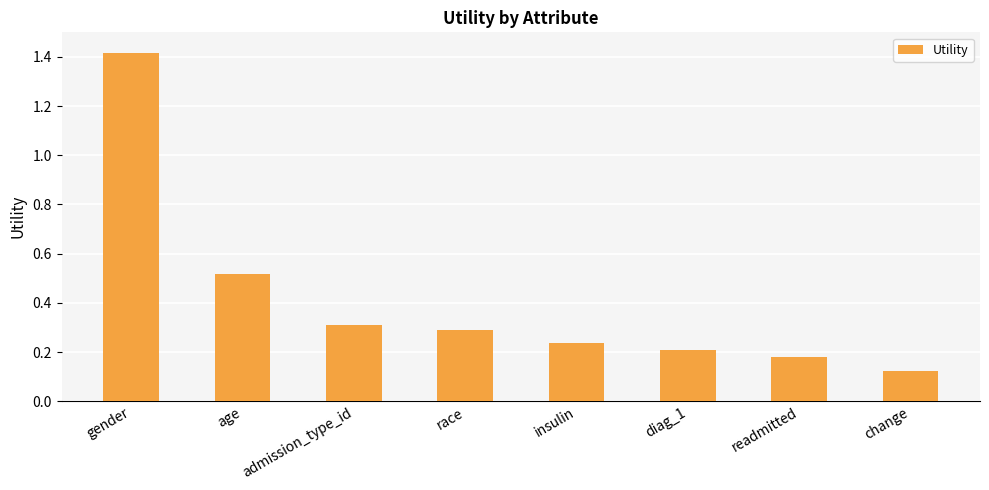

Is it true that the value at admission_type_id is 0.2?

False